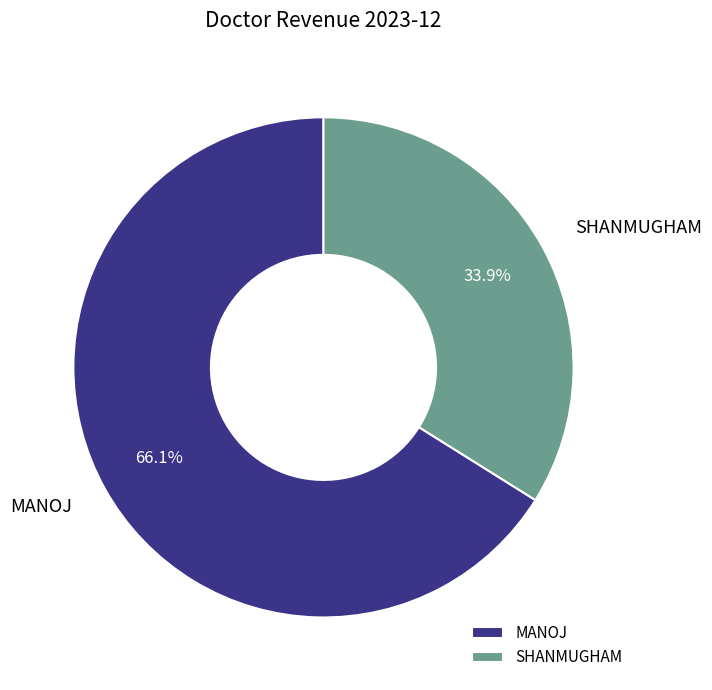

The MANOJ slice represents 81% of the pie. True or false?

False